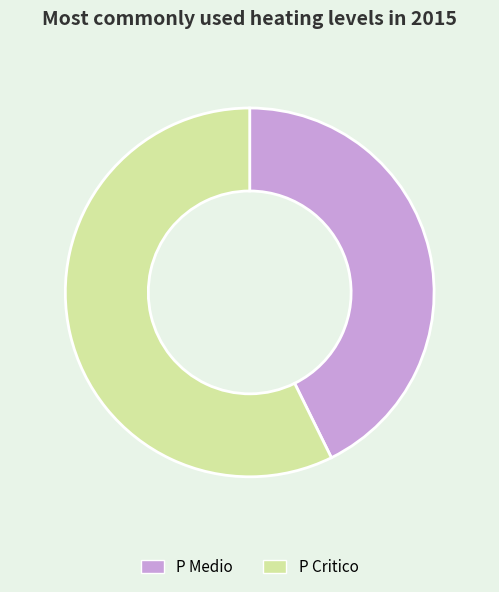

Approximately how many times larger is the value at P Critico compared to P Medio?

1.3